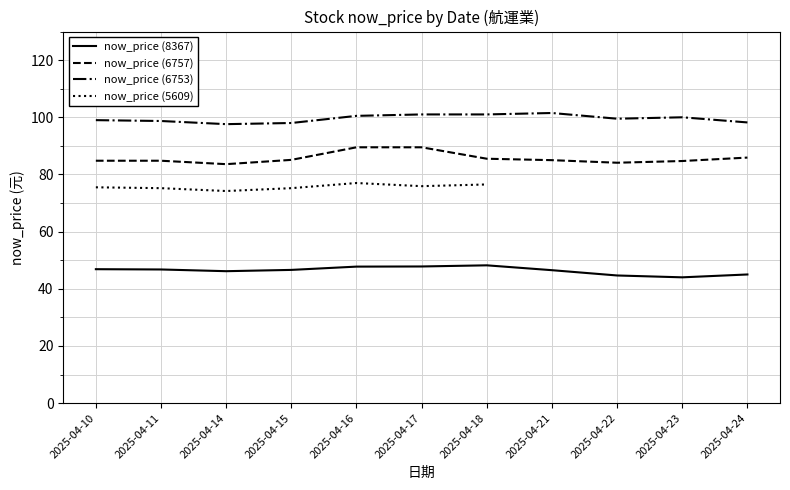

What is the minimum value for now_price (8367)?

44.0